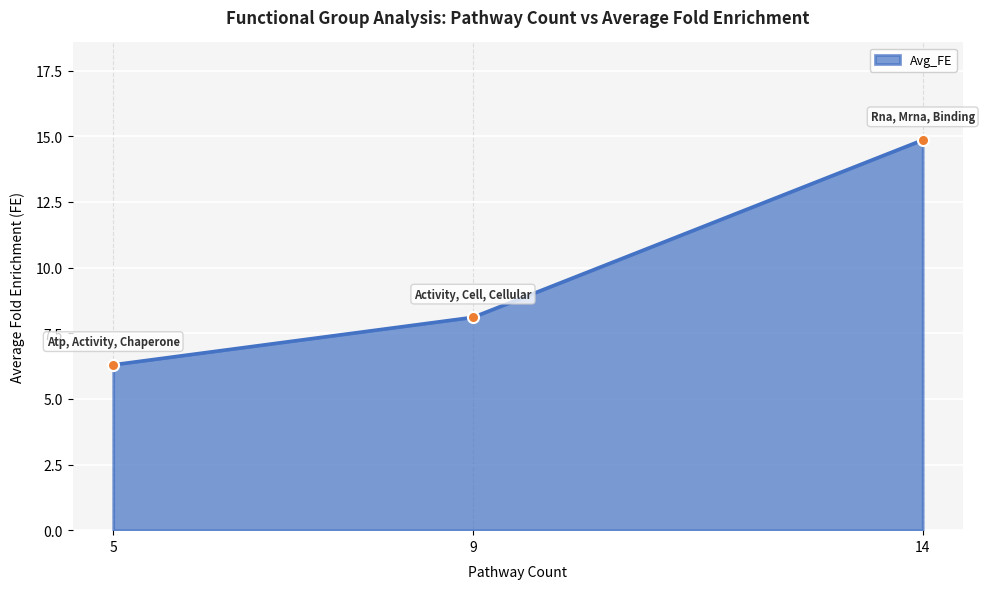

How many data points are less than 8?

1